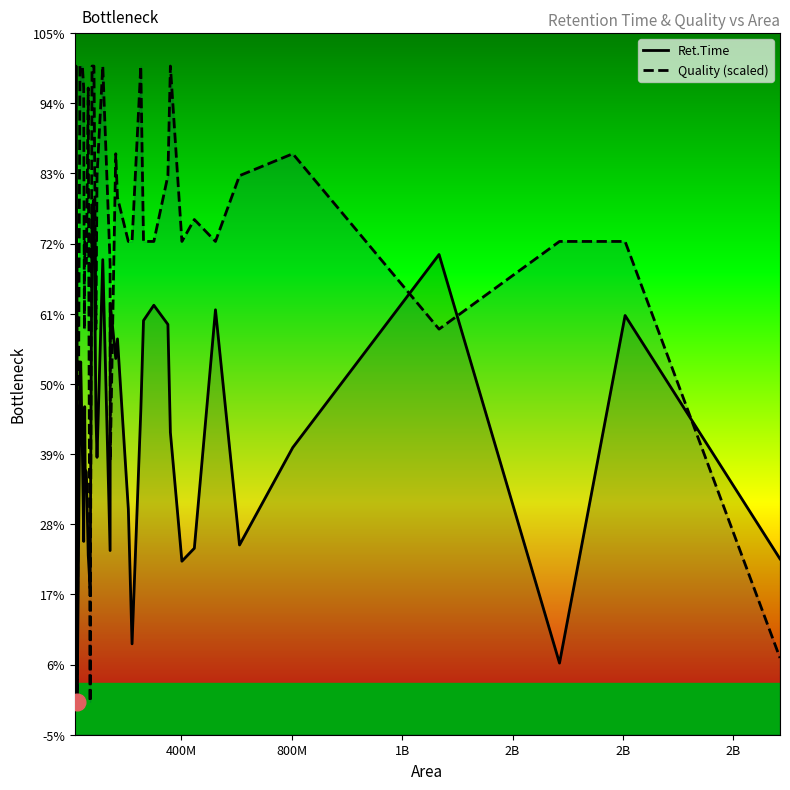

In Quality (scaled), how many points are lower than both neighbors (excluding endpoints)?

9